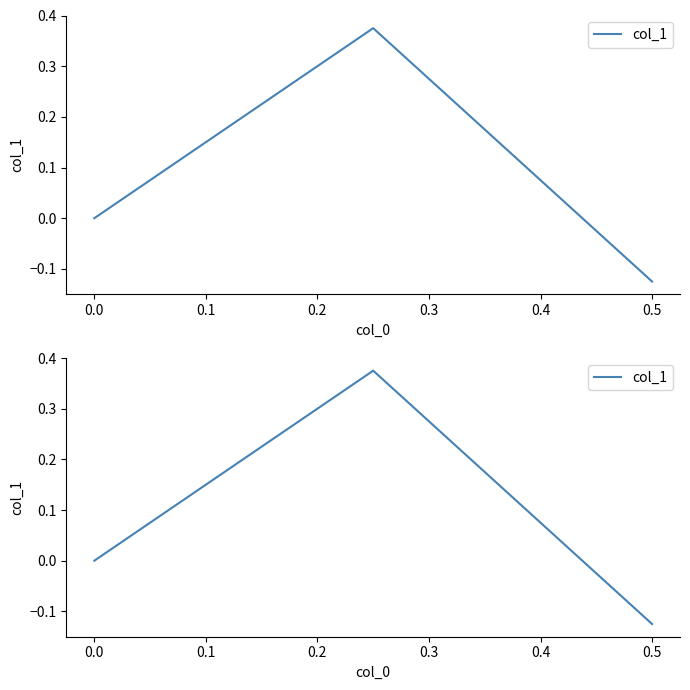

What is the difference between the second highest and minimum values?

0.1